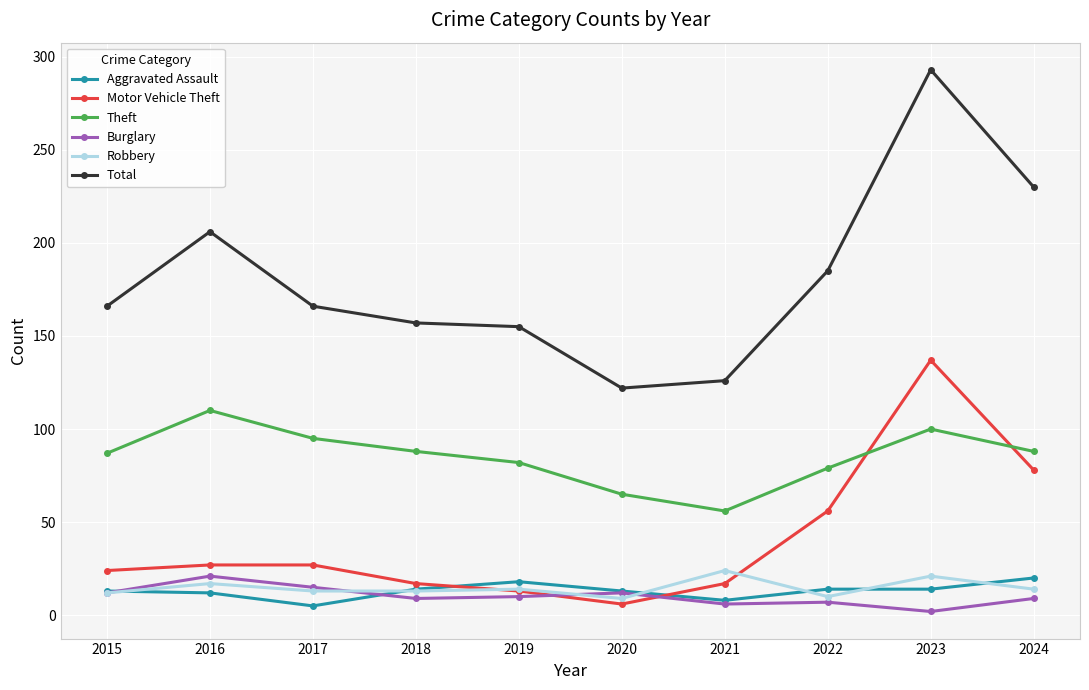

Is it true that Theft equals 87 at 2015?

True